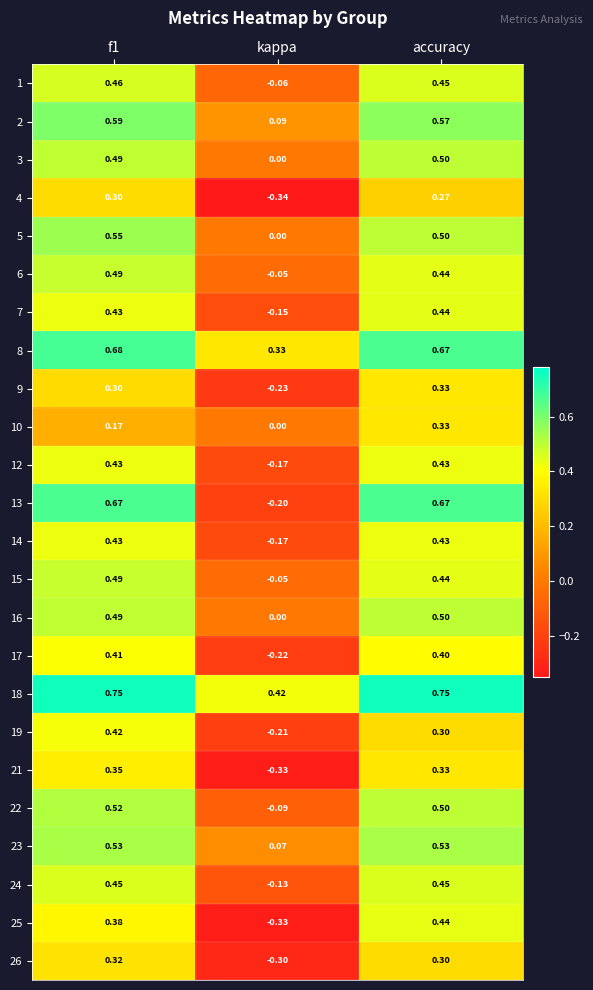

How many categories are shown in the chart?

3